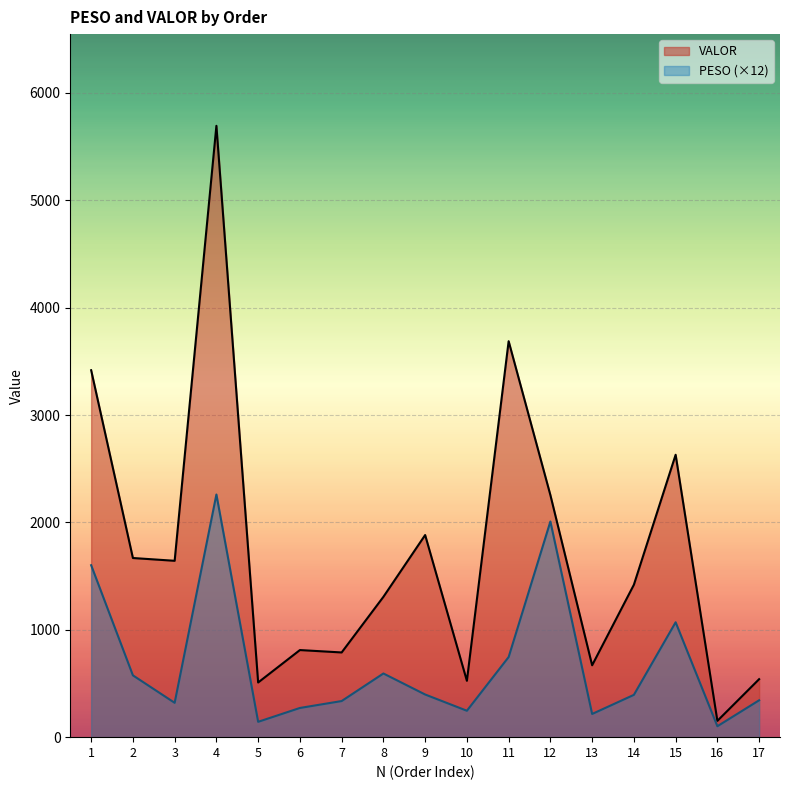

True or false: VALOR and PESO intersect in this chart.

False